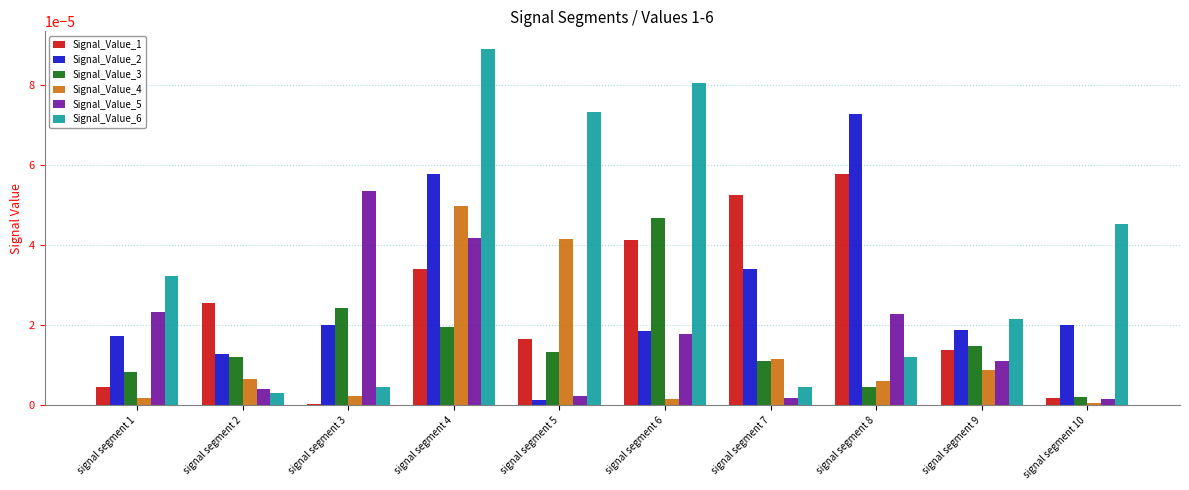

At which label does Signal_Value_3 reach its minimum?

signal segment 10